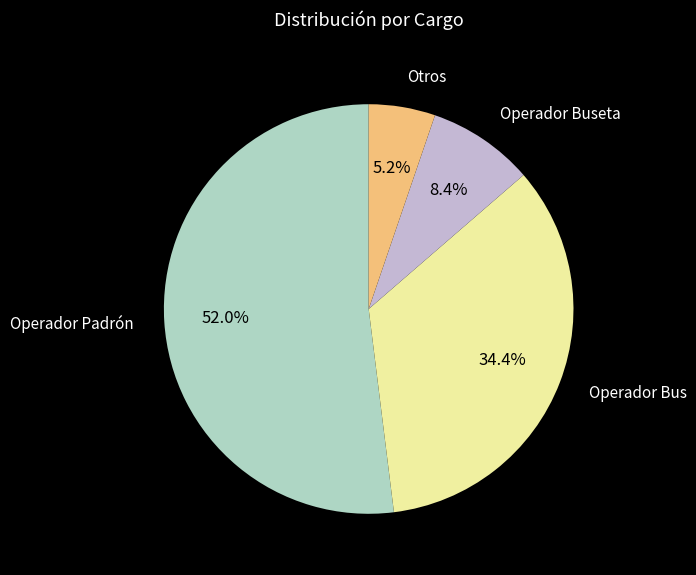

Which has a higher value, Otros or Operador Bus?

Operador Bus